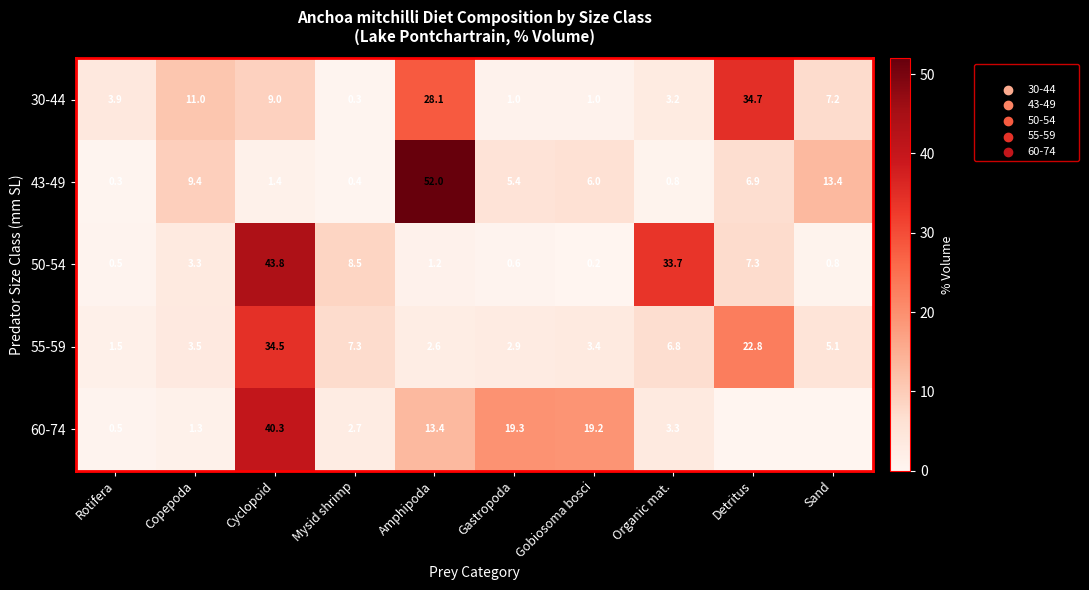

What is the difference between the second highest and second lowest values in the 55-59 series?

20.2